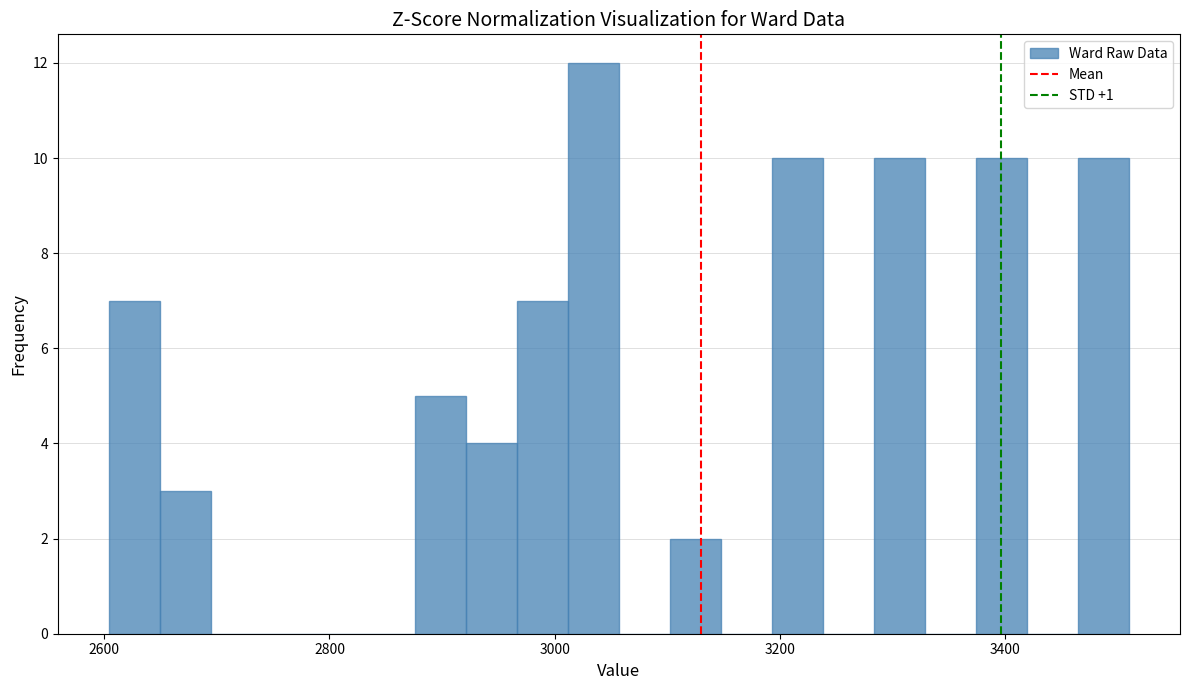

Around what value on the x-axis is the tallest bar? Give the approximate position of its centre, as read against the axis.

3040